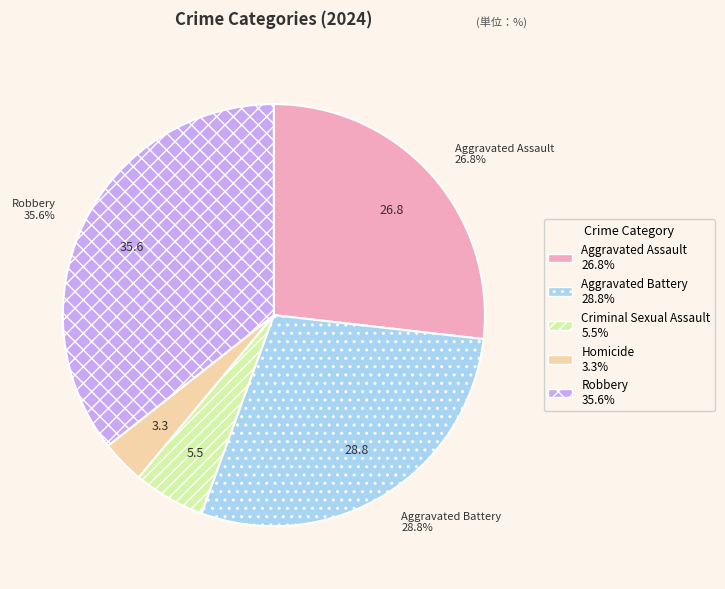

Does any single category account for the majority?

No